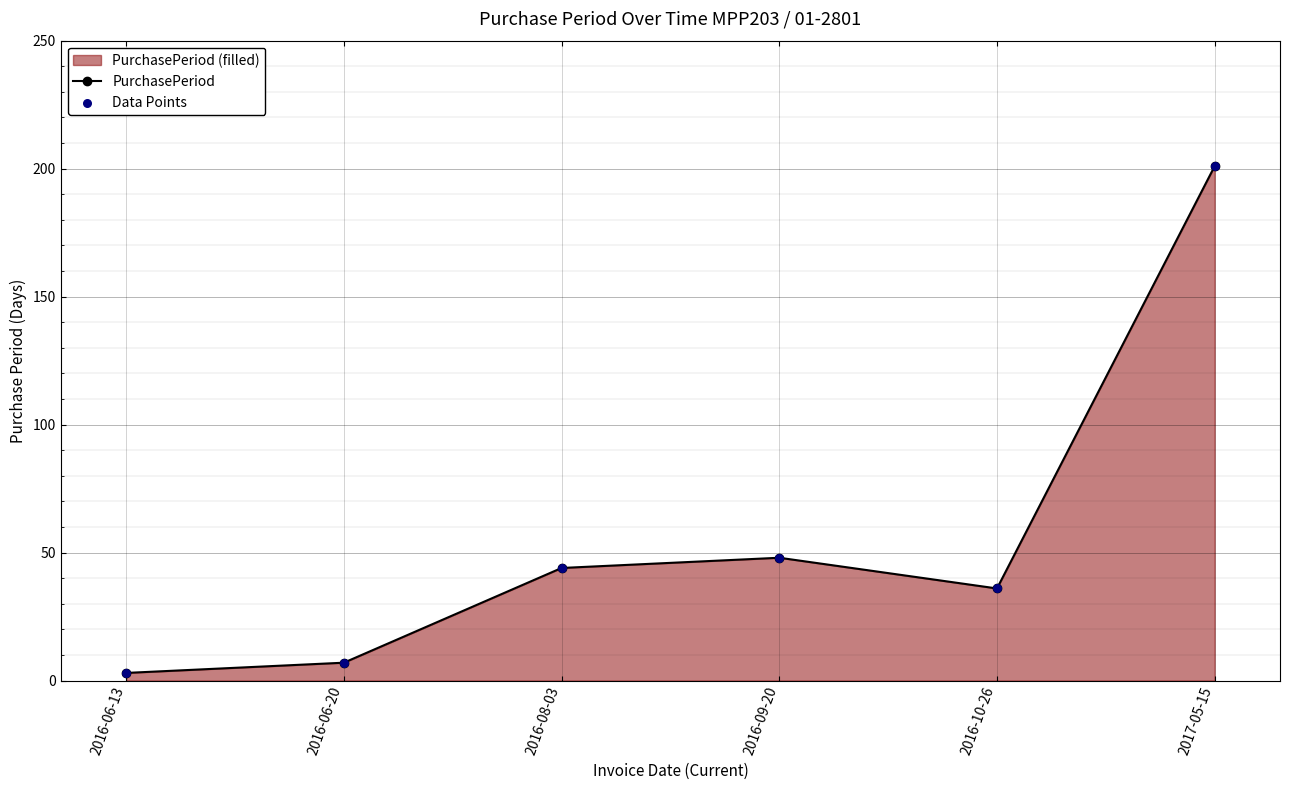

Which series reaches the maximum Y coordinate?

PurchasePeriod